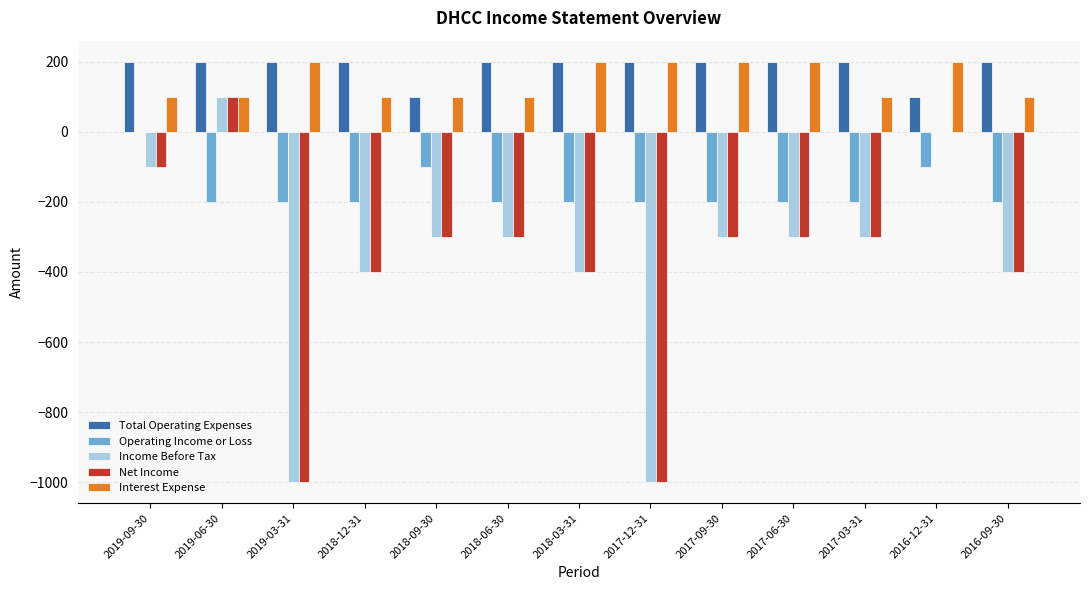

What is the highest value of the Interest Expense series?

200